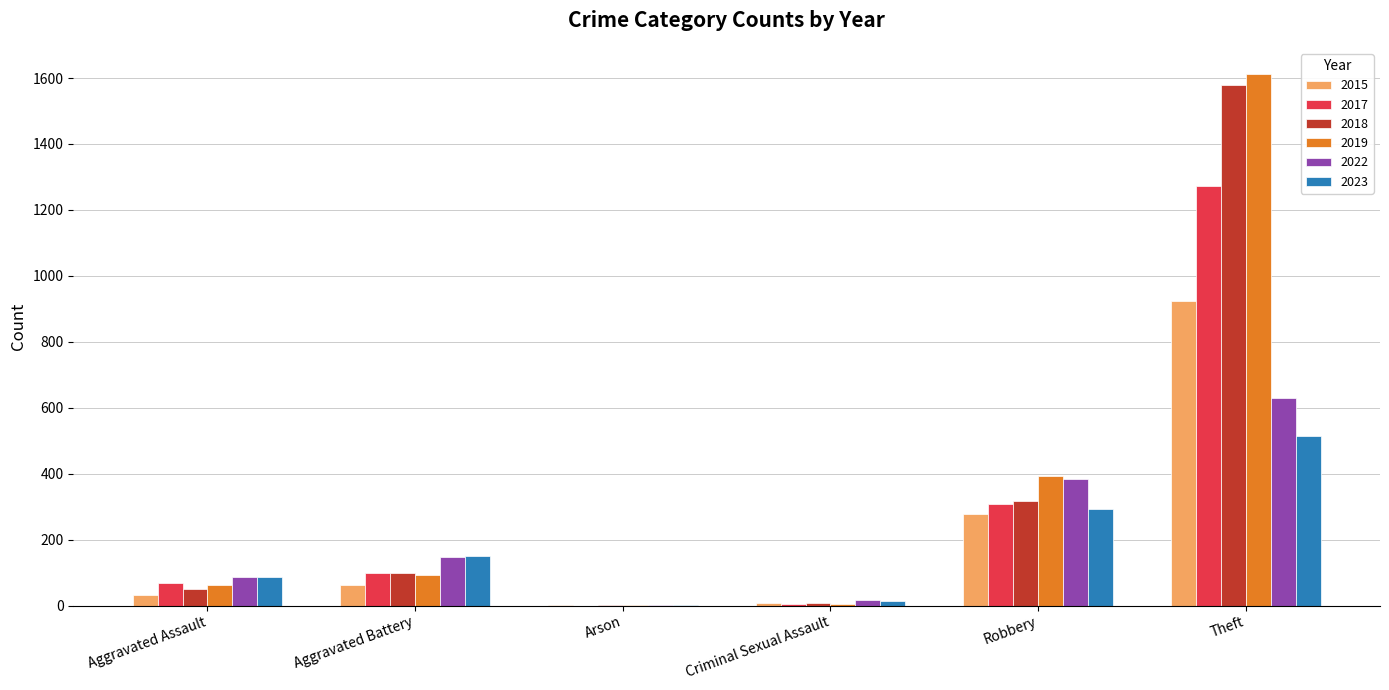

How many data points does each series have?

6